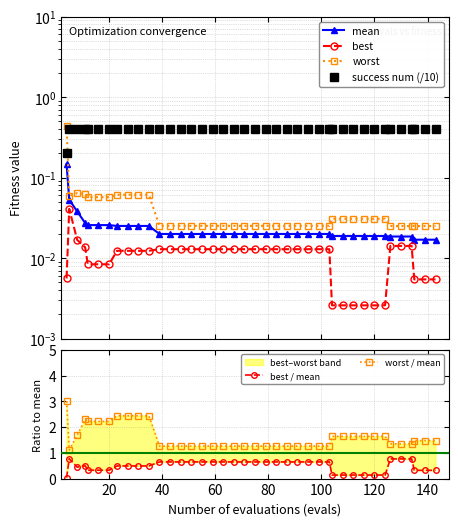

Is it true that mean equals 0.0 at 35?

False